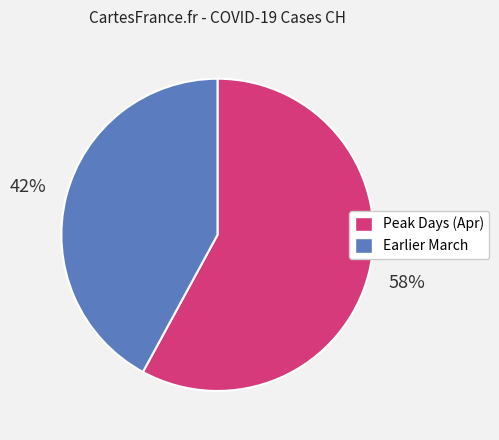

Is it true that Earlier March is 50% of the pie?

False